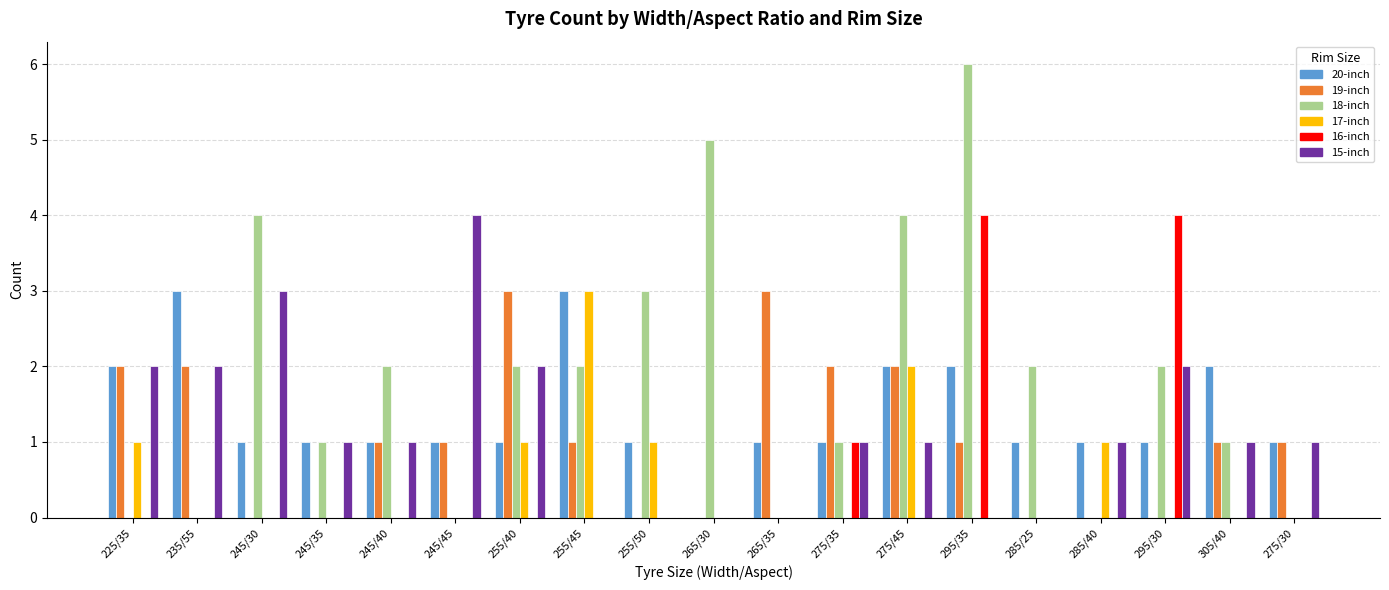

Is the value of 16-inch at 285/25 greater than the value of 20-inch at 255/45?

No